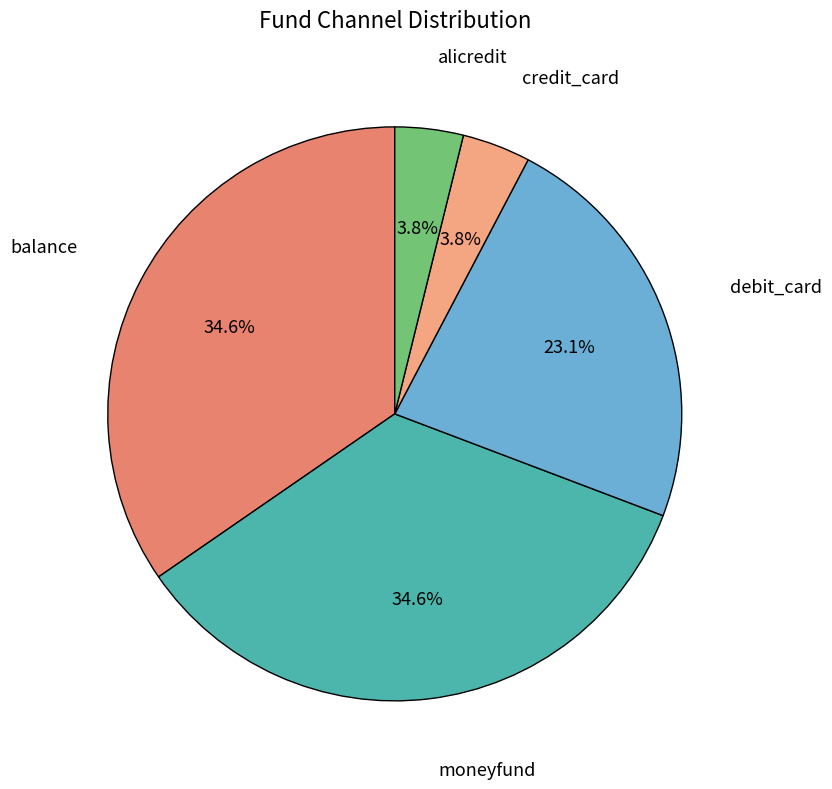

Combined, do balance and debit_card account for over 50%?

Yes